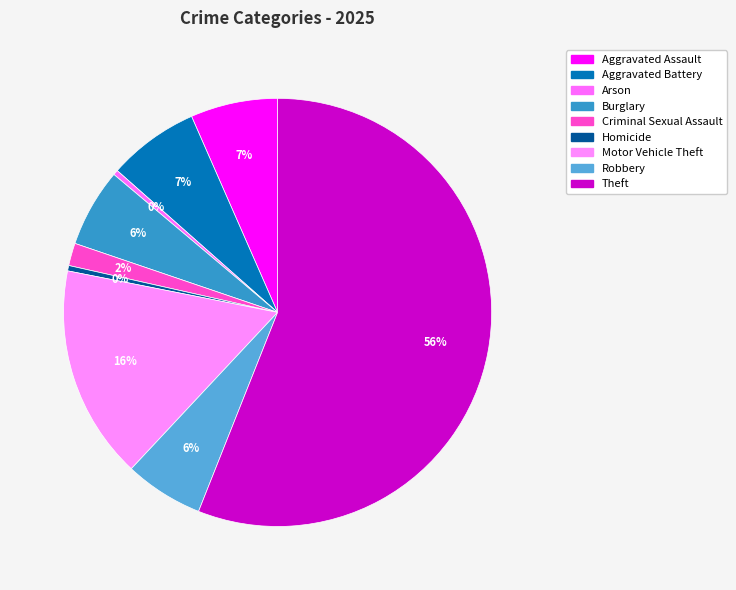

True or false: Robbery accounts for 20% of the total.

False